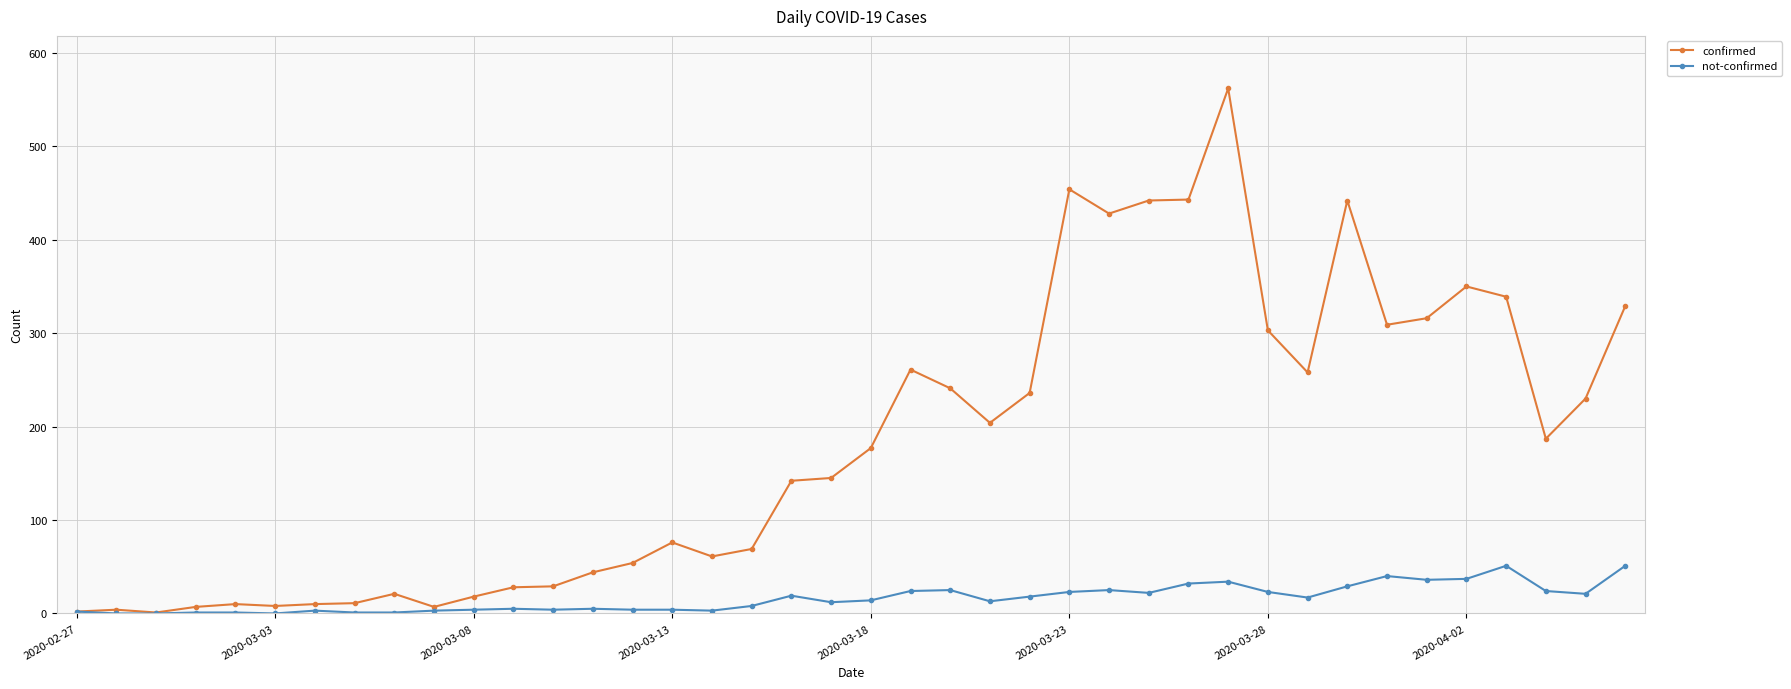

Which series has the largest total across all categories?

confirmed